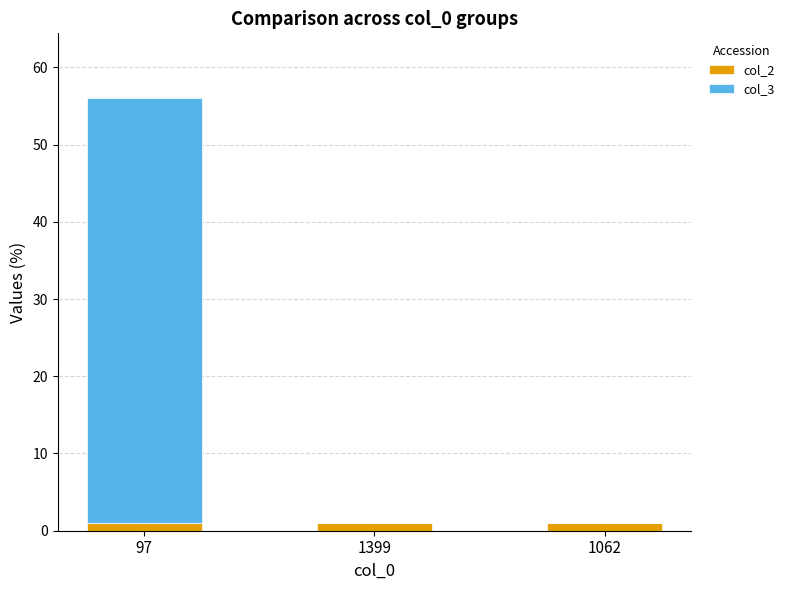

What are all the series names shown in the legend?

col_2, col_3